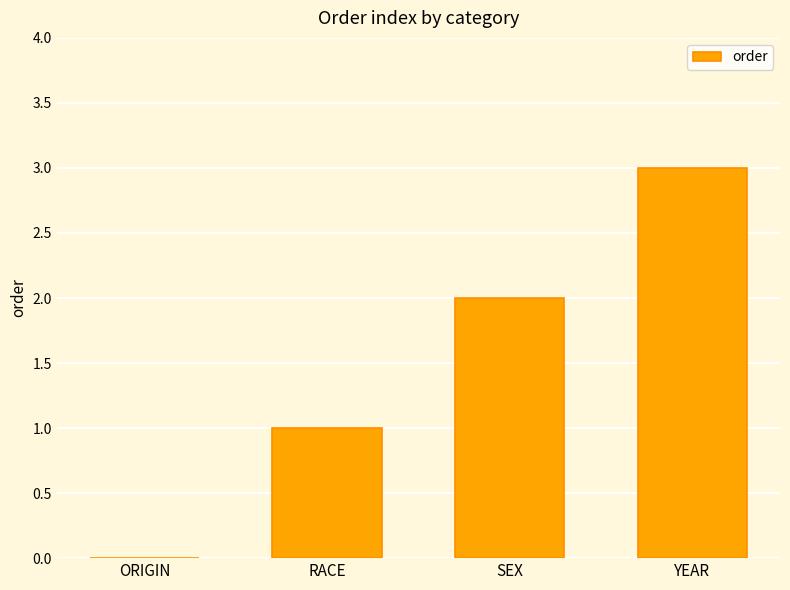

What is the ratio of the value at SEX to the value at RACE?

2.0